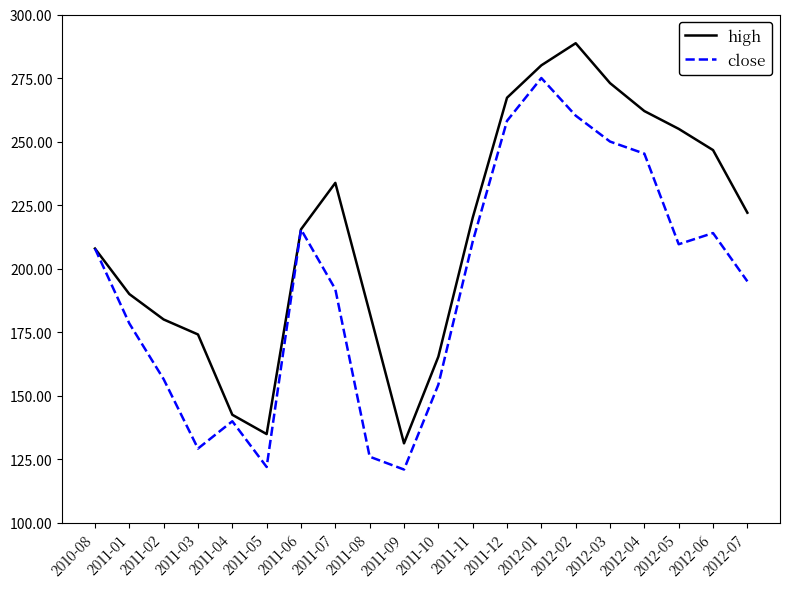

Between 2012-01 and 2012-06, which series saw the biggest shift?

close